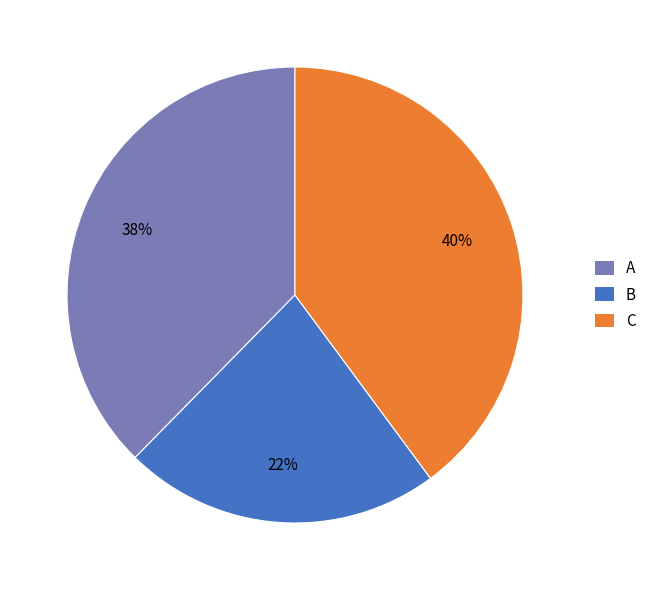

Combined, do B and C account for over 50%?

Yes